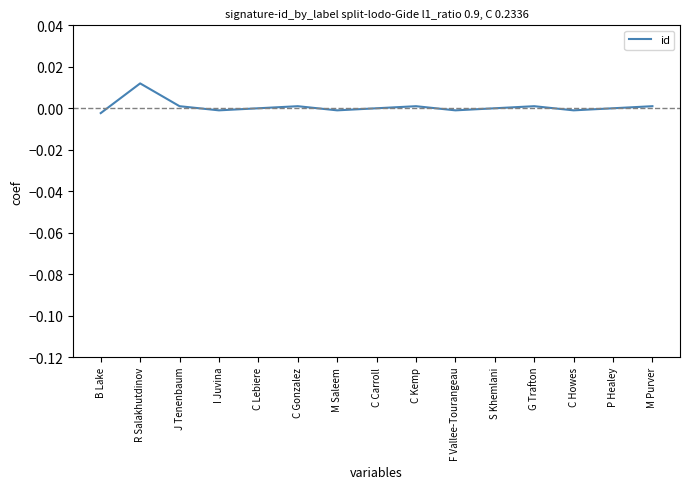

At which category does the chart reach its peak across all series?

R Salakhutdinov